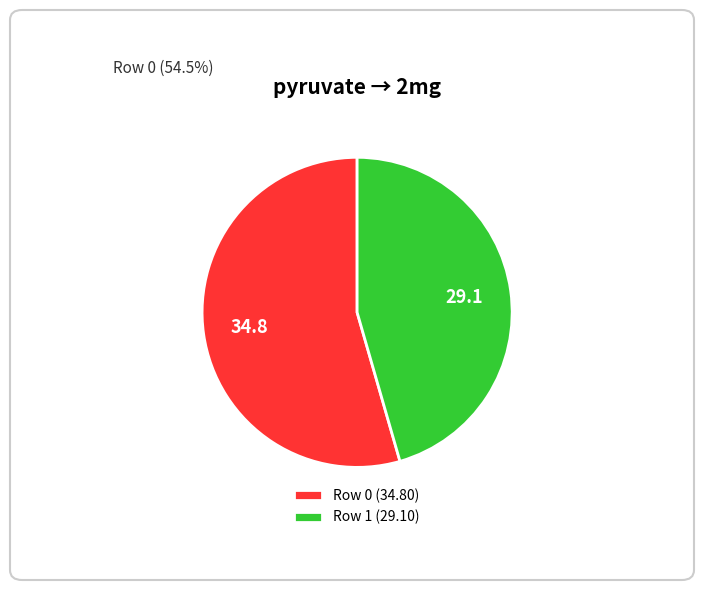

Which category has the biggest portion of the pie?

Row 0